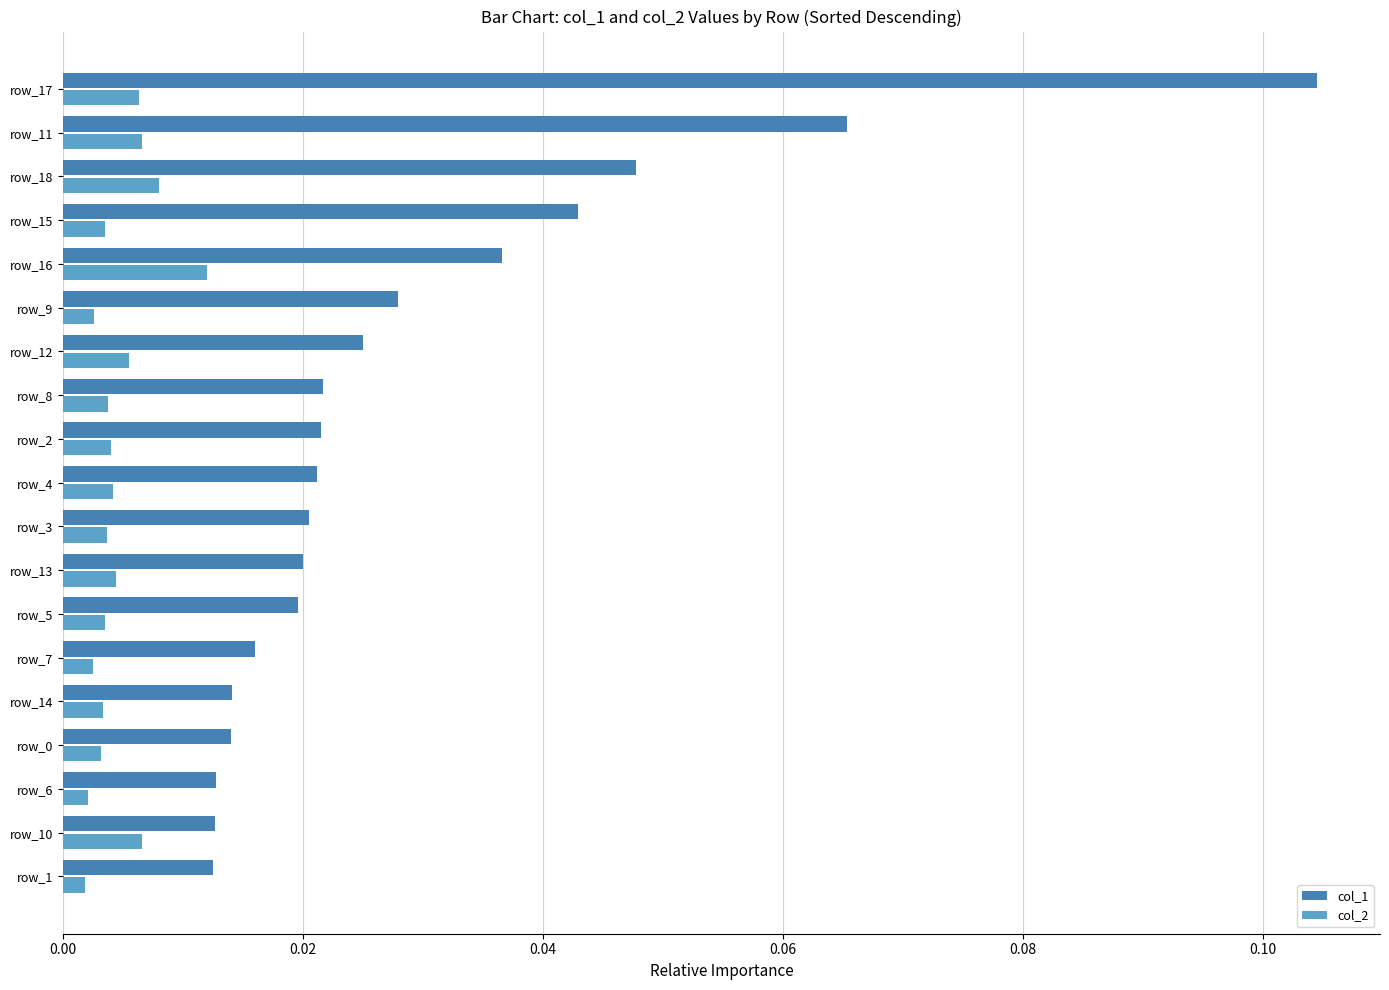

Which series has the widest spread of values?

col_1